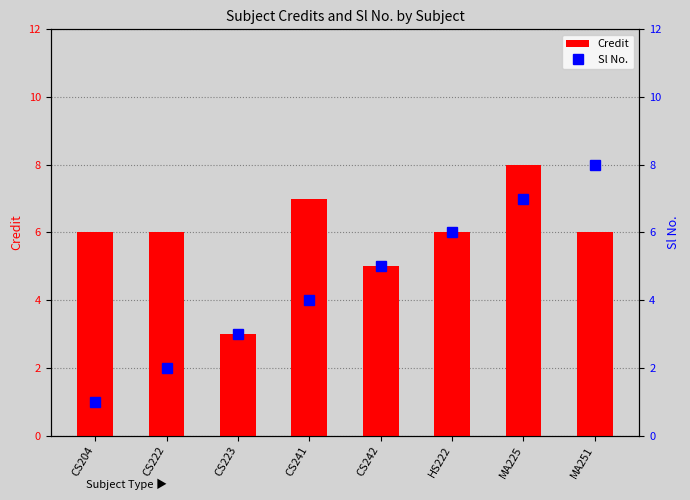

At how many categories does at least one series exceed 3?

7